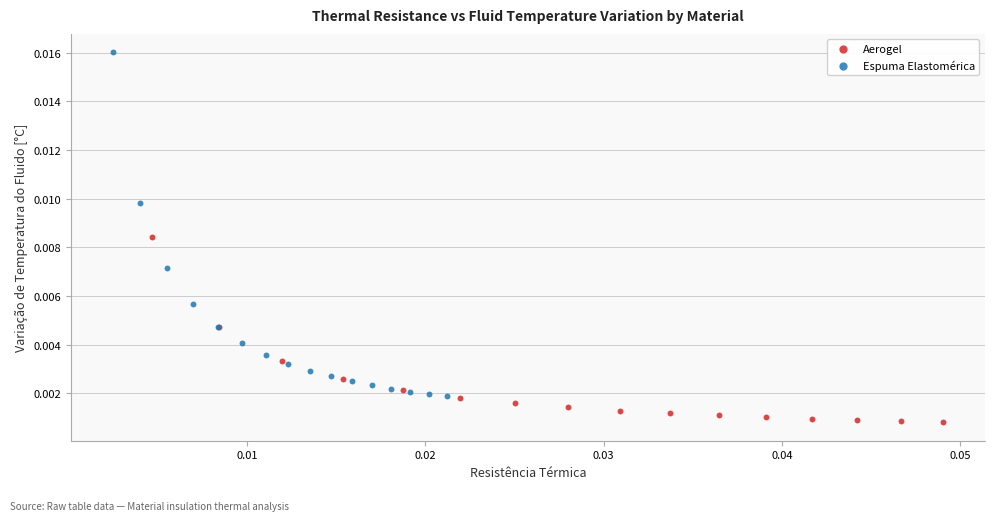

Which series has the largest Y range (max minus min)?

Espuma Elastomérica